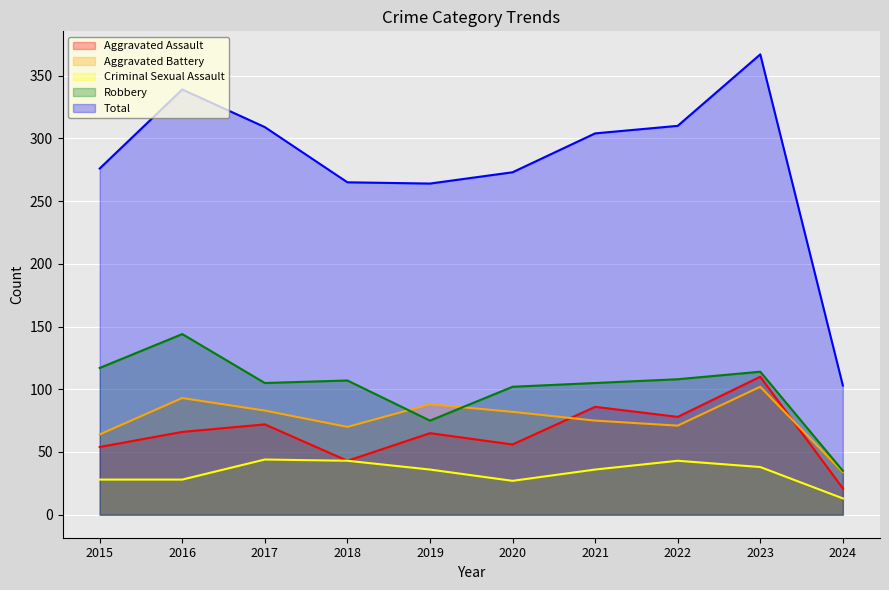

At which category does Criminal Sexual Assault reach its first local valley?

2020